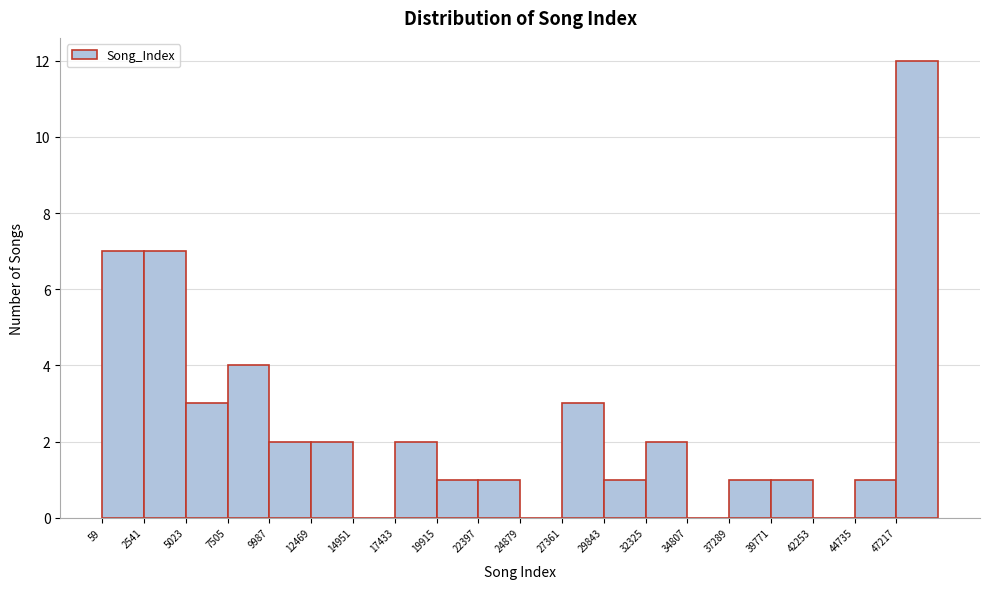

Over which range of the x-axis is the bar tallest?

47000 to 49500